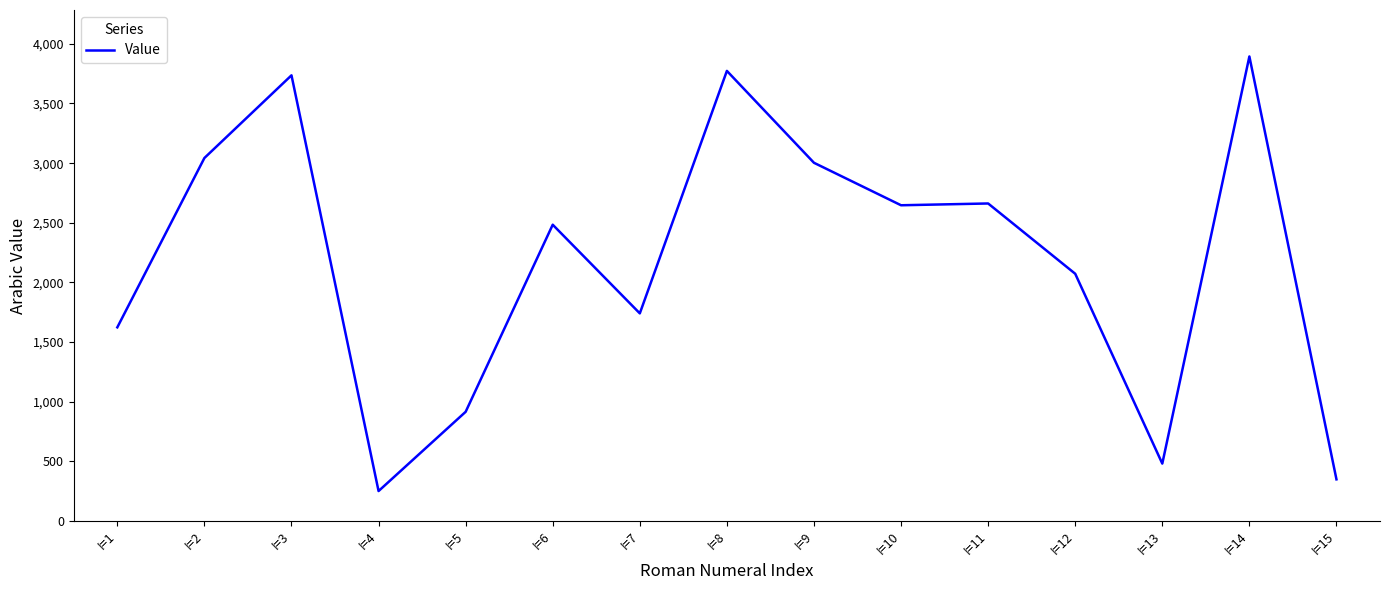

Is it true that the value at I=3 is 3736?

True